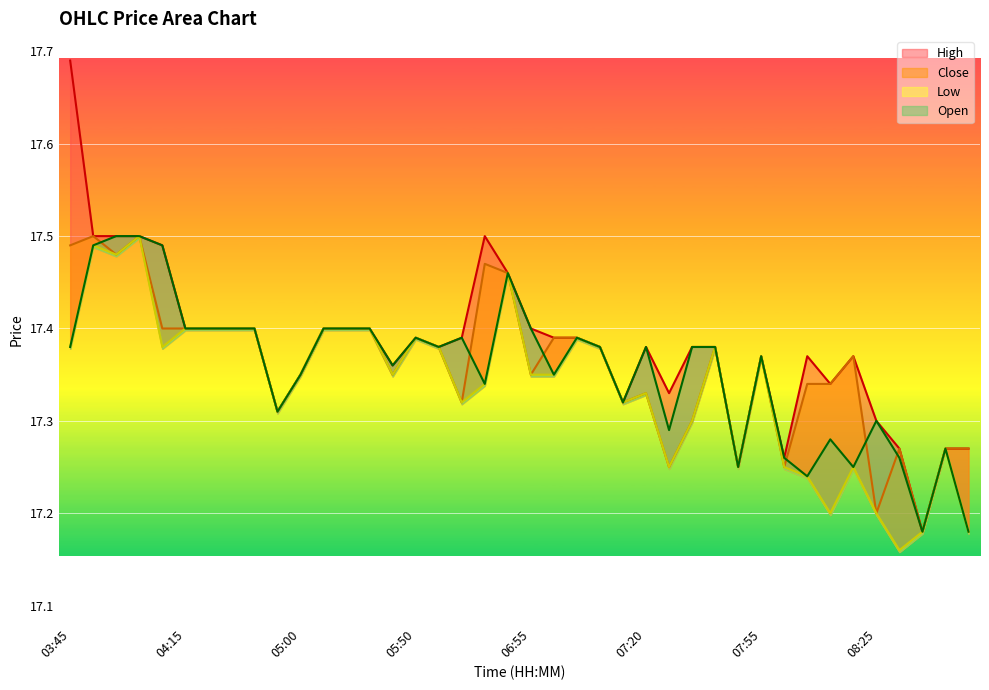

Which series has the widest spread of values?

High